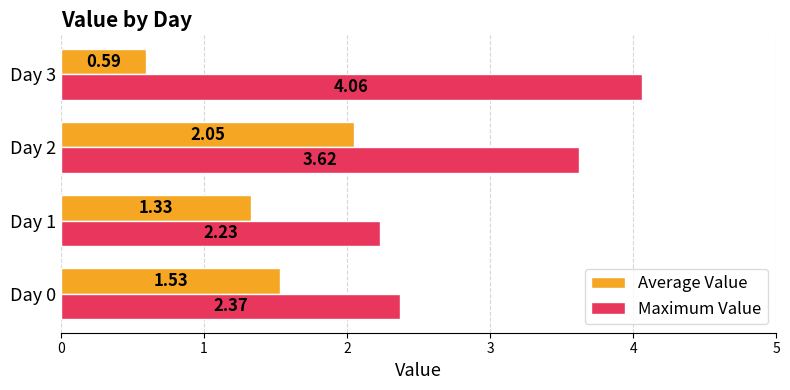

Which series has the largest range (max minus min)?

Maximum Value